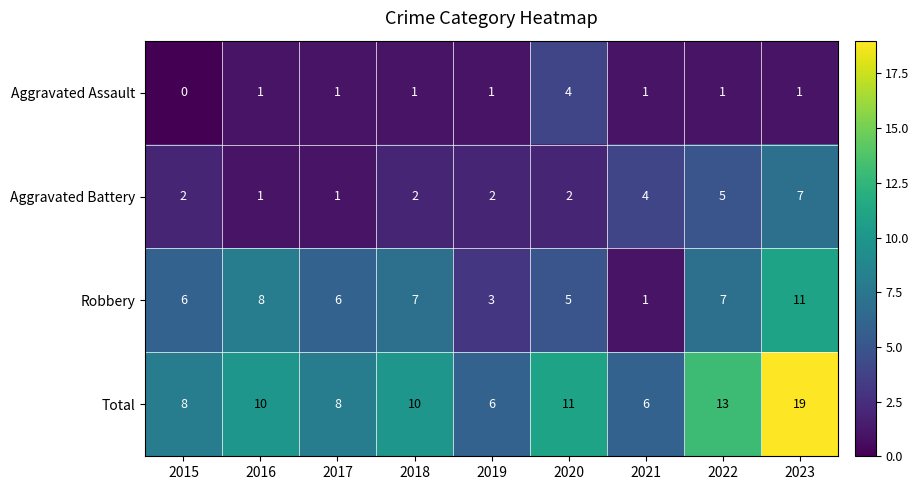

What is the total value across all series at 2022?

26